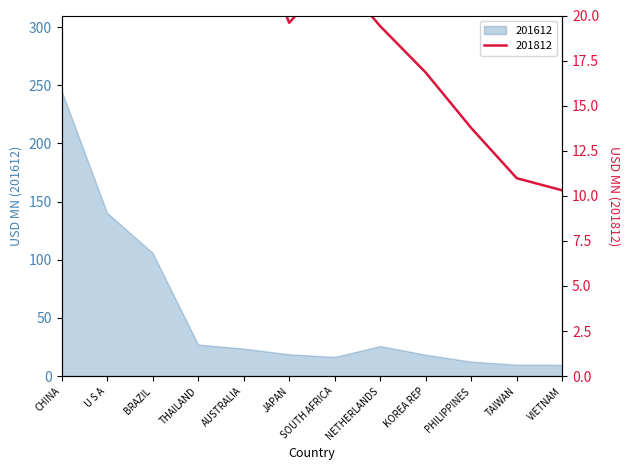

The value of 201612 at VIETNAM is 9.7. True or false?

True